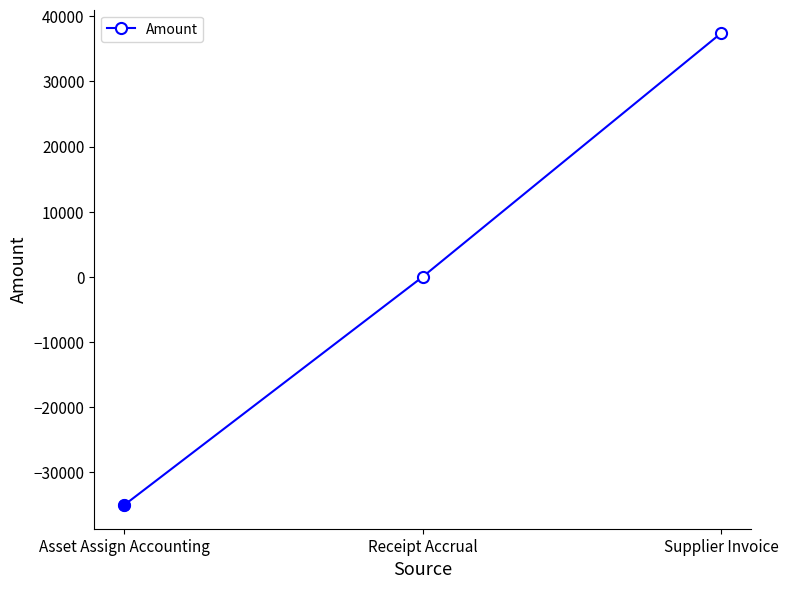

What is the sum of the values at Asset Assign Accounting and Receipt Accrual?

-35018.1